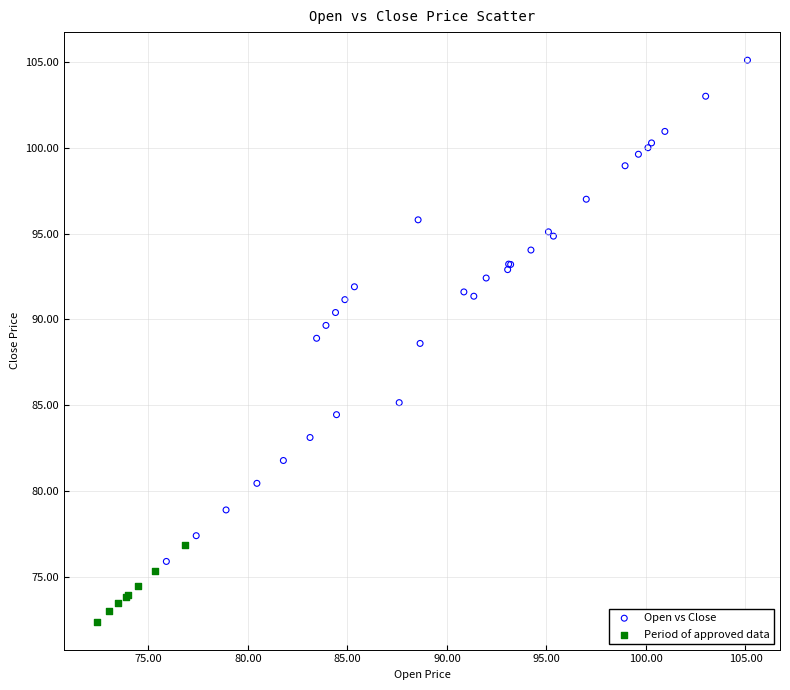

What are all the series names shown in the legend?

Open vs Close, Period of approved data